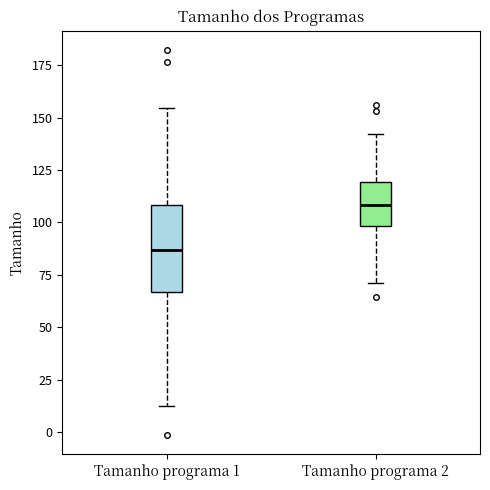

Which box is the tallest, from its lower edge to its upper edge?

Tamanho programa 1